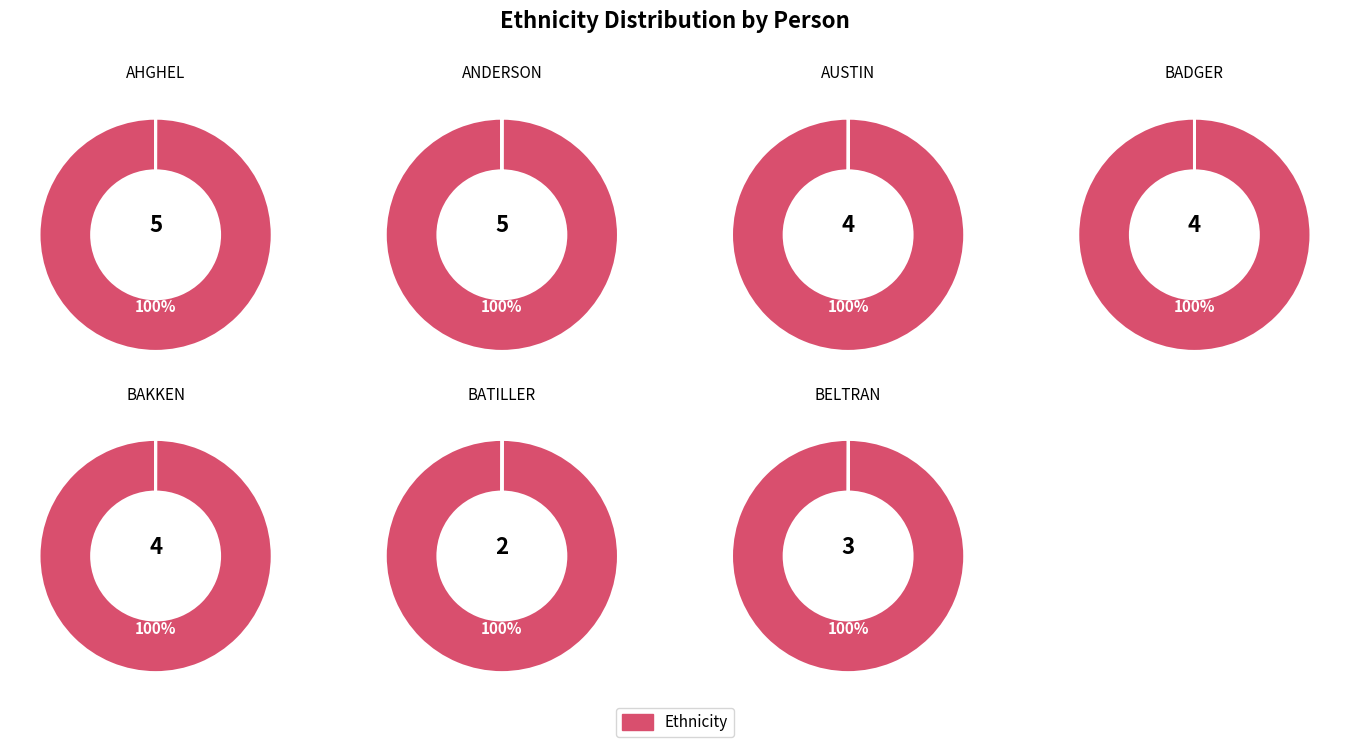

Is it true that BADGER is 21% of the pie?

False